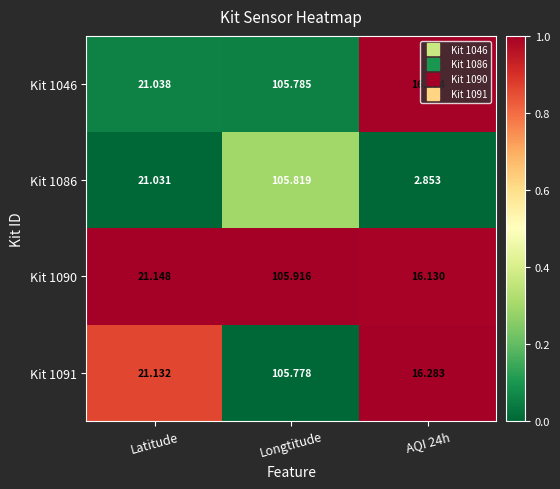

At which label is Kit 1090 closest to 61?

Latitude